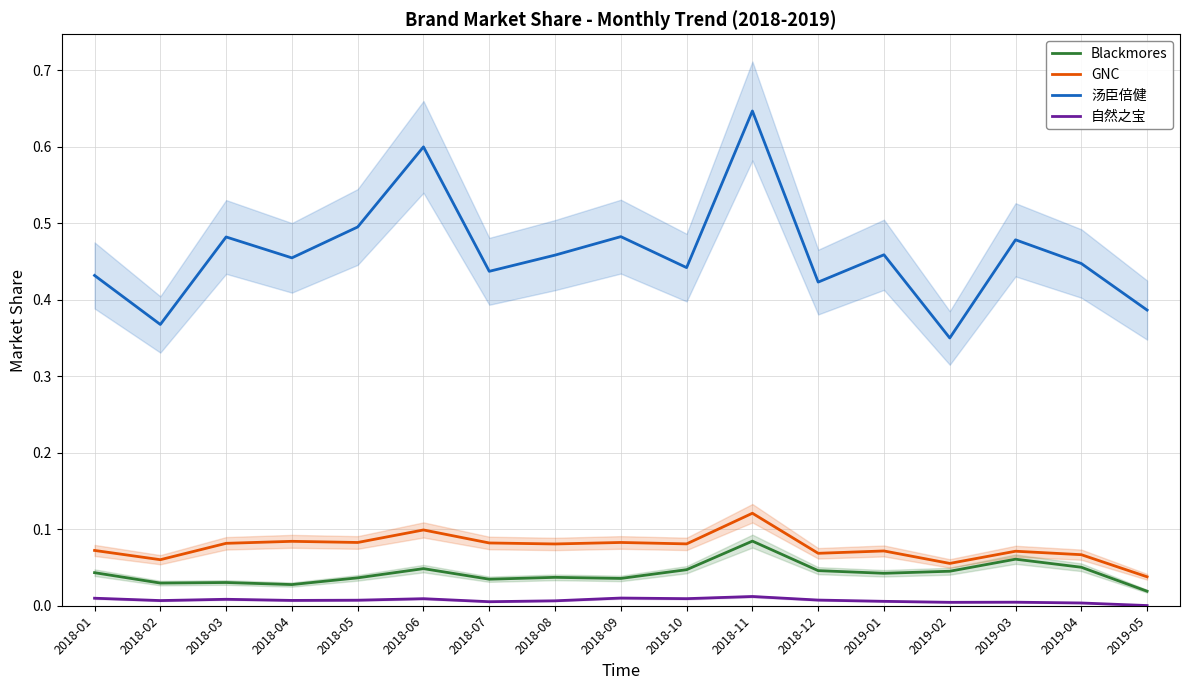

Which series has the largest range (max minus min)?

汤臣倍健